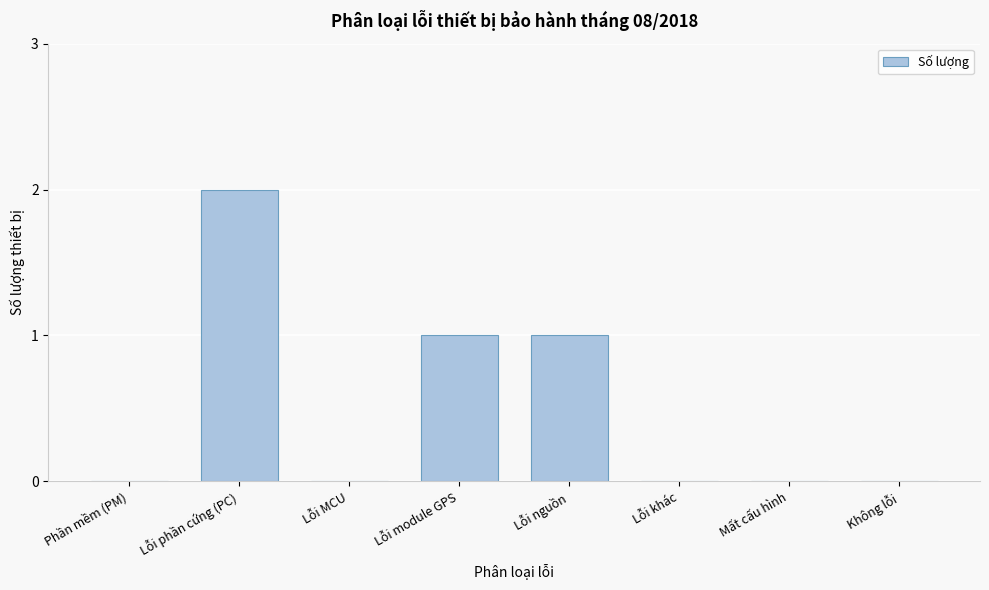

Reading left to right, extract all data points from this chart.

Phần mềm (PM)=0	Lỗi phần cứng (PC)=2	Lỗi MCU=0	Lỗi module GPS=1	Lỗi nguồn=1	Lỗi khác=0	Mất cấu hình=0	Không lỗi=0